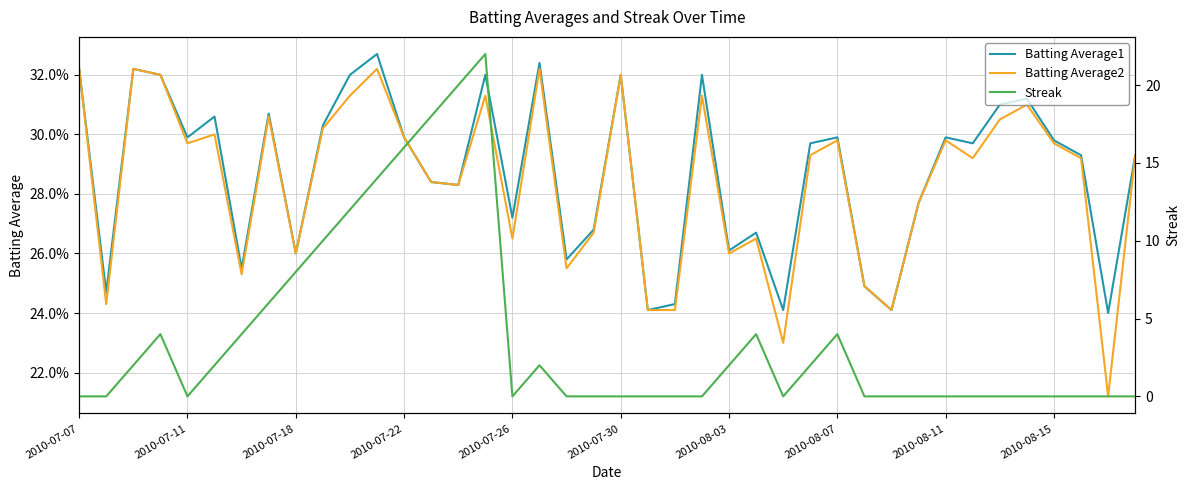

Which series has the largest range (max minus min)?

Streak